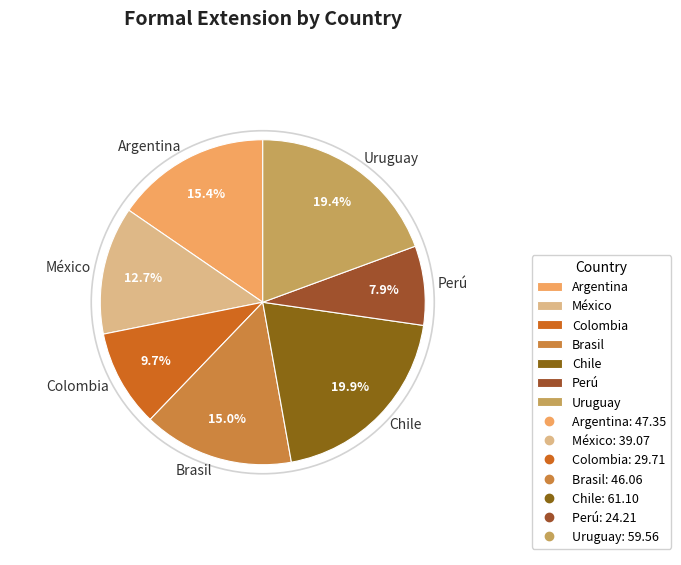

Combined, what portion of the pie is Uruguay and Colombia?

29.1%